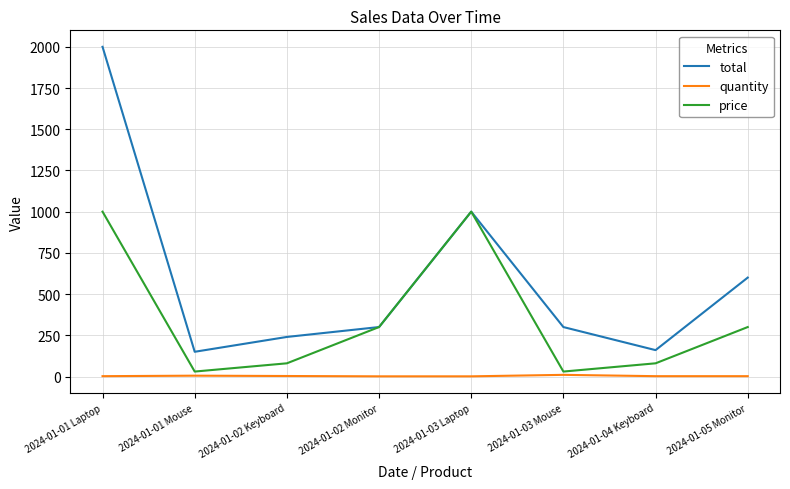

What is the spread (max minus min) of values at 2024-01-01 Laptop?

1998.0